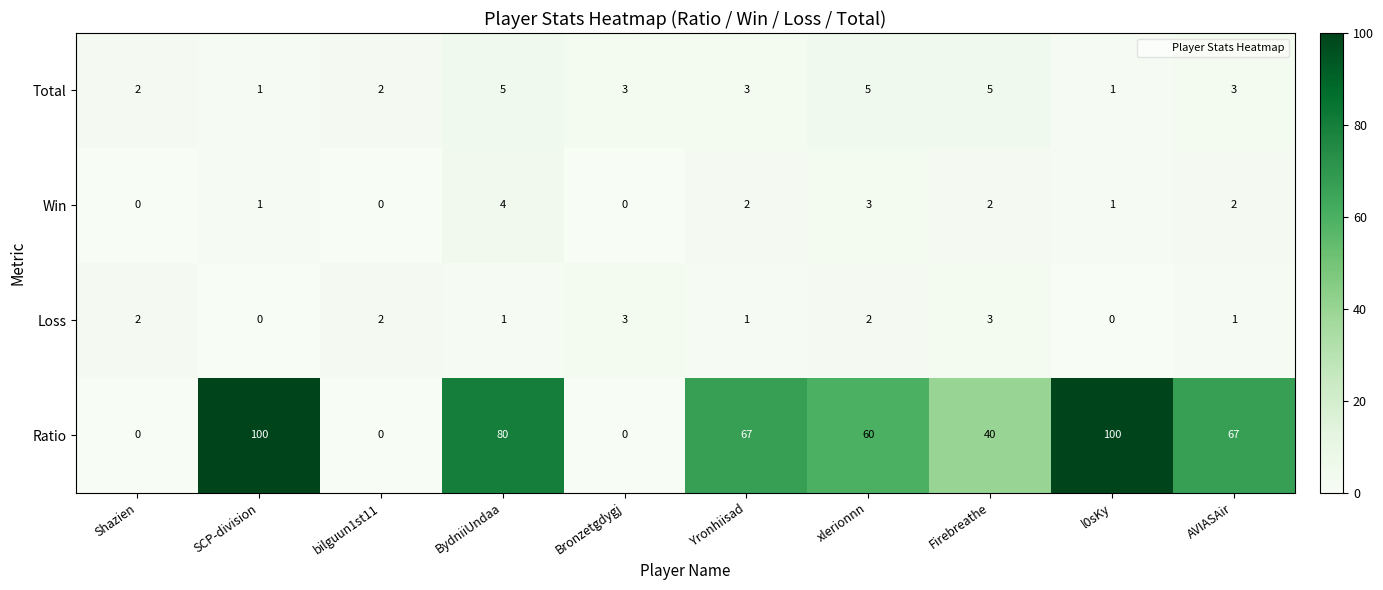

What is the sum of the Loss values at Bronzetgdygj and SCP-division?

3